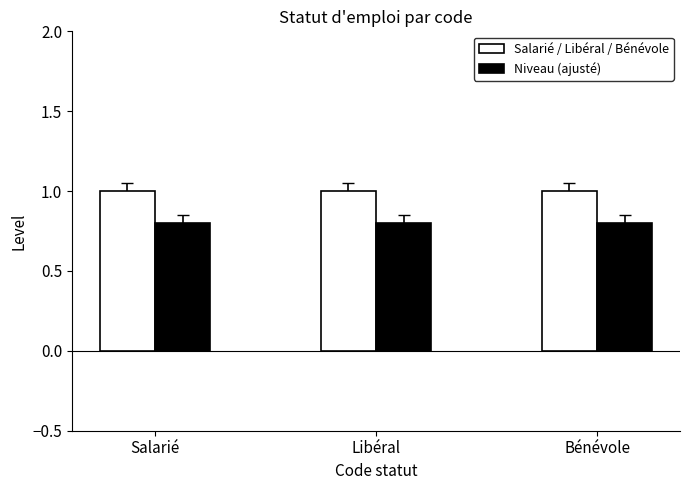

Reading left to right, what are all the values shown in this chart?

Salarié / Libéral / Bénévole: Salarié=1.0	Libéral=1.0	Bénévole=1.0
Niveau (ajusté): Salarié=0.8	Libéral=0.8	Bénévole=0.8